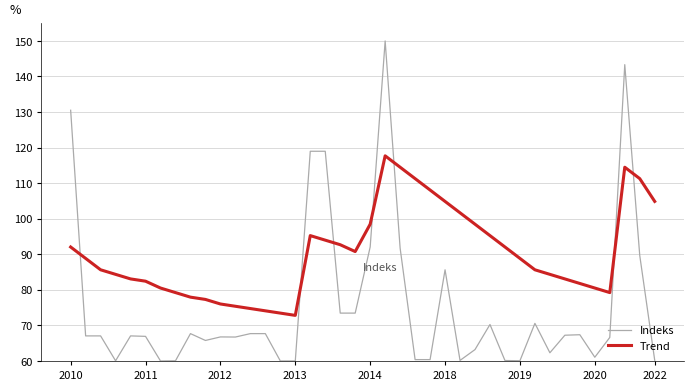

How many intersections are there between Trend and Indeks?

7